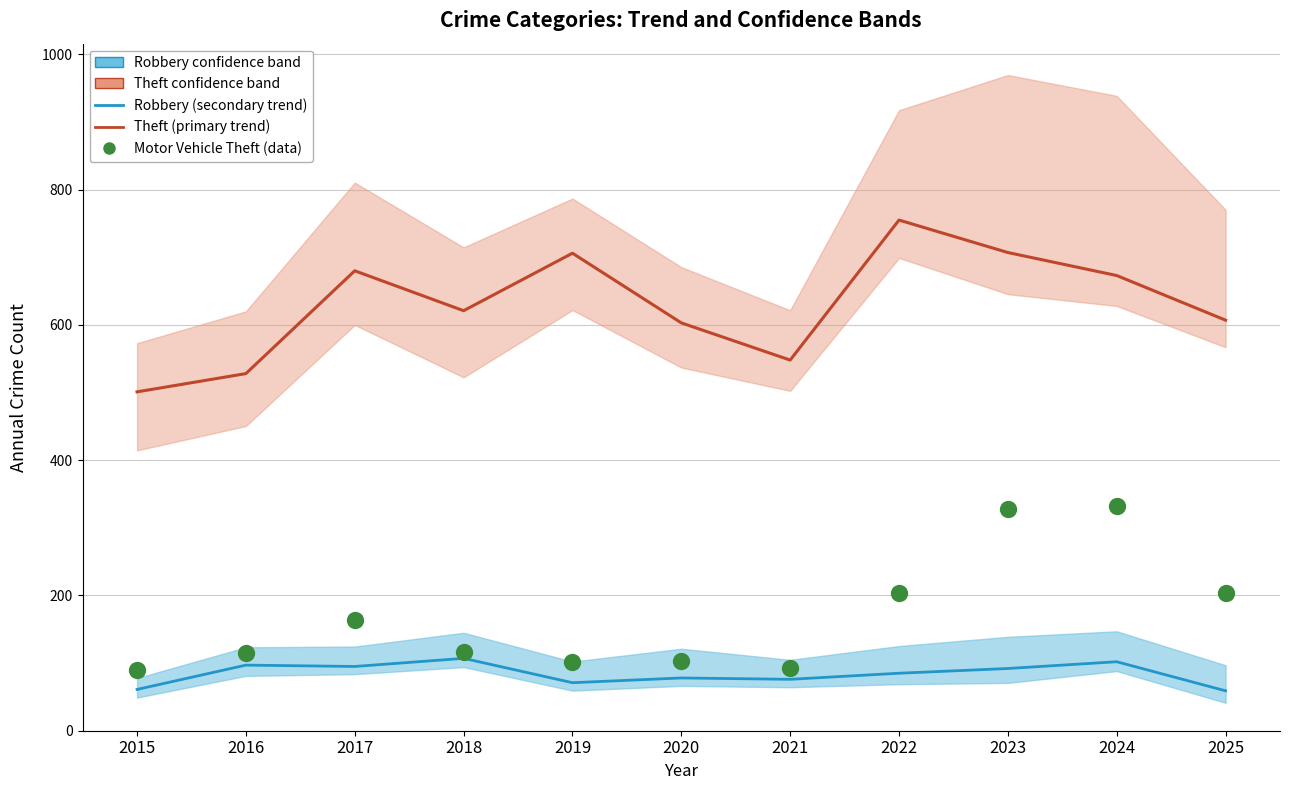

Which series contains the lowest Y value?

Robbery (secondary trend)